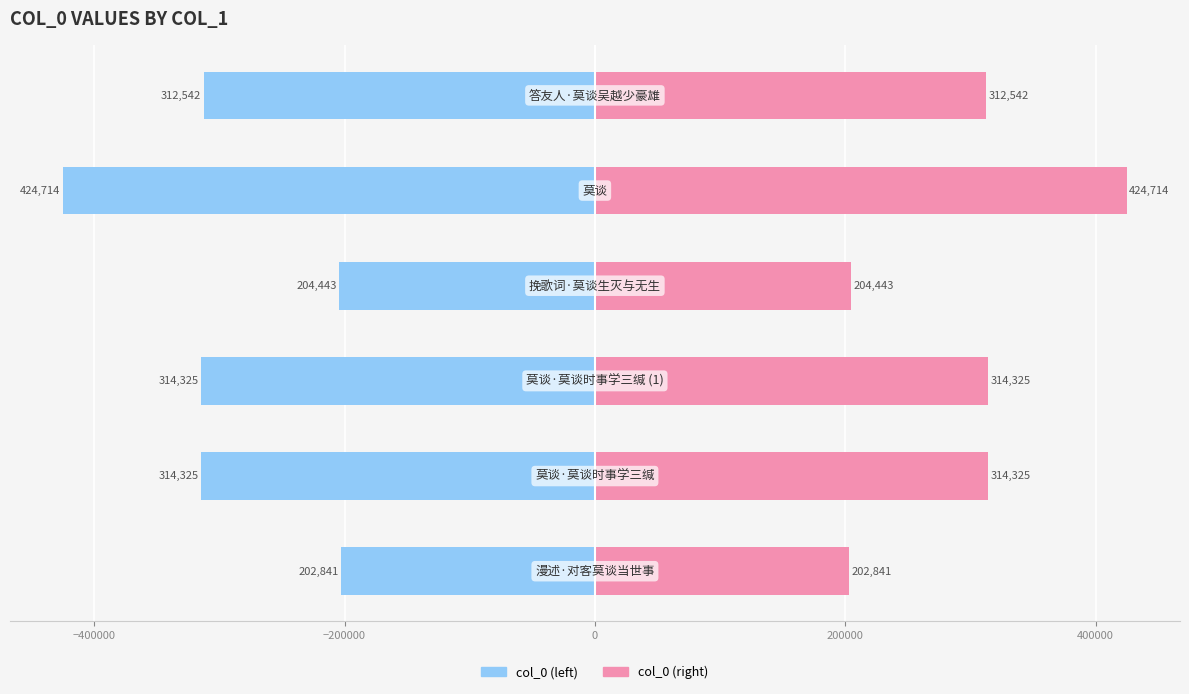

What is the average value of the col_0 (right) series?

295532